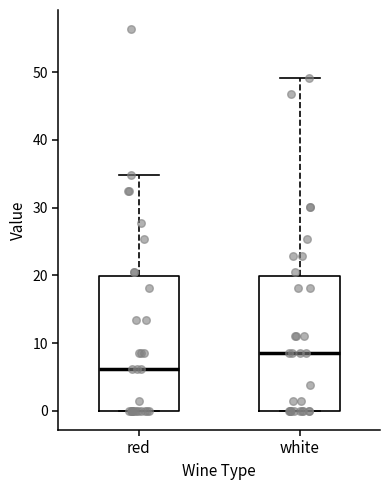

Which box's median line is the highest?

white